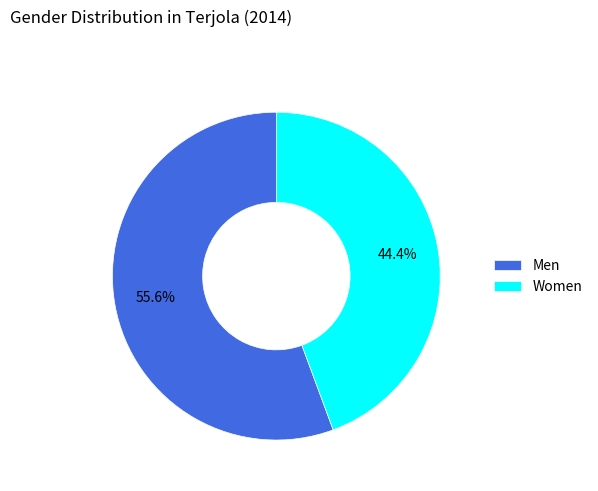

To the nearest percent, what portion does Men represent?

56%